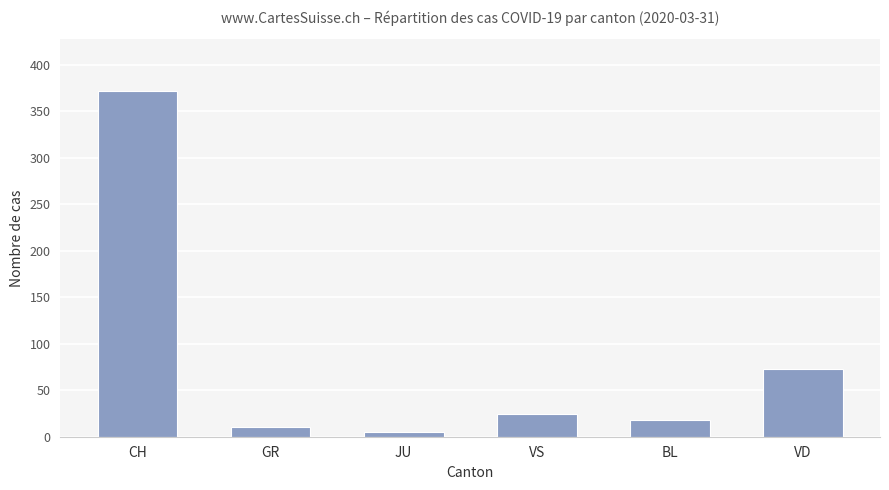

Reading right to left, transcribe all the data shown in this chart.

73	18	24	5	10	372